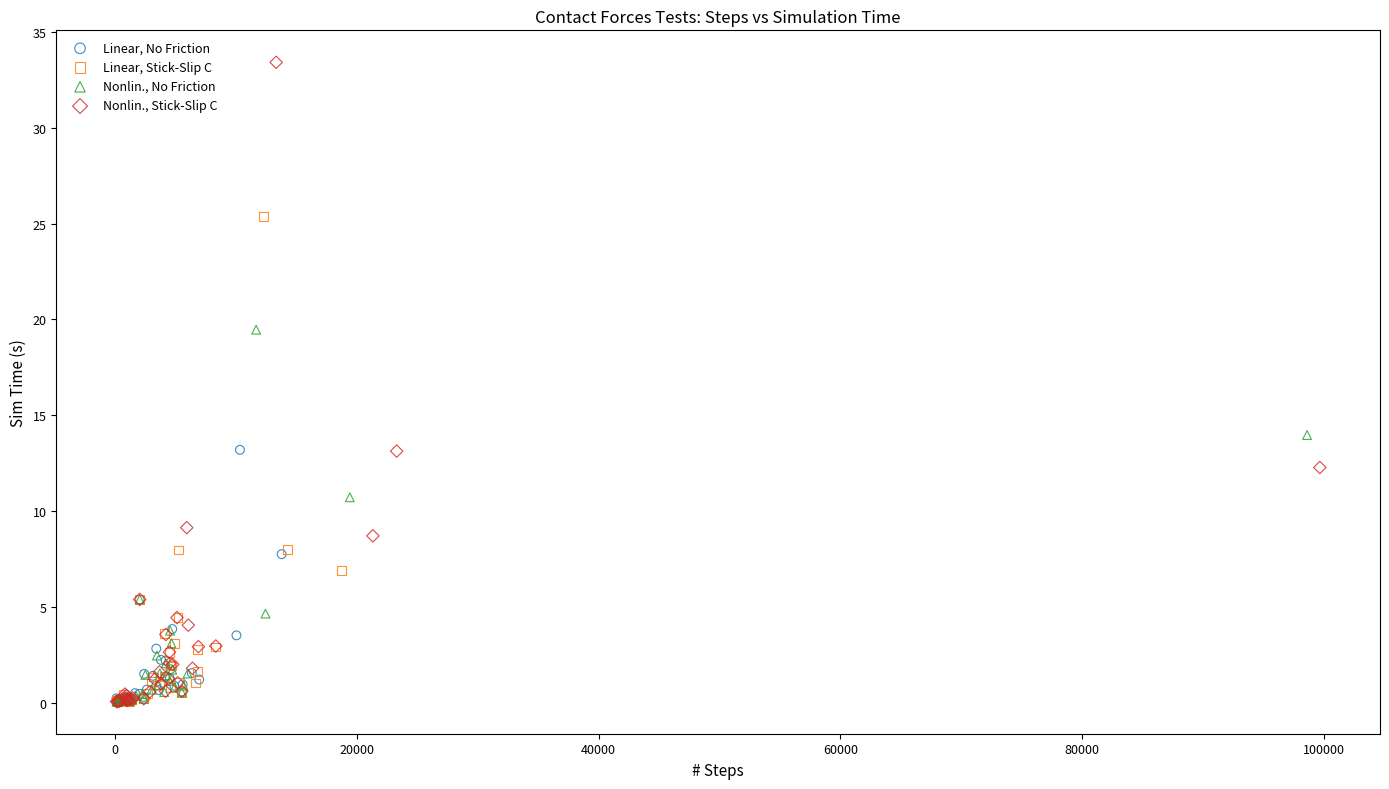

Which series has the widest spread of Y values?

Nonlin., Stick-Slip C